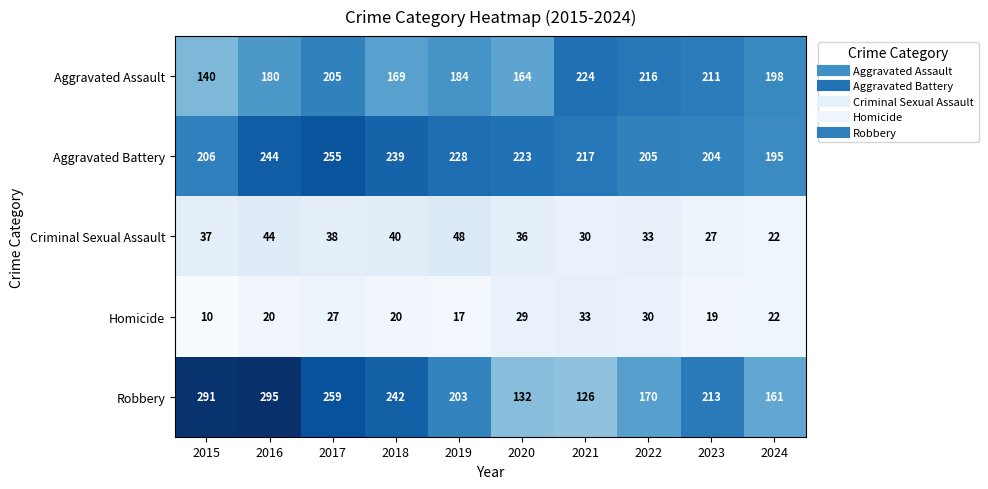

What is the sum of all Aggravated Battery values?

2216